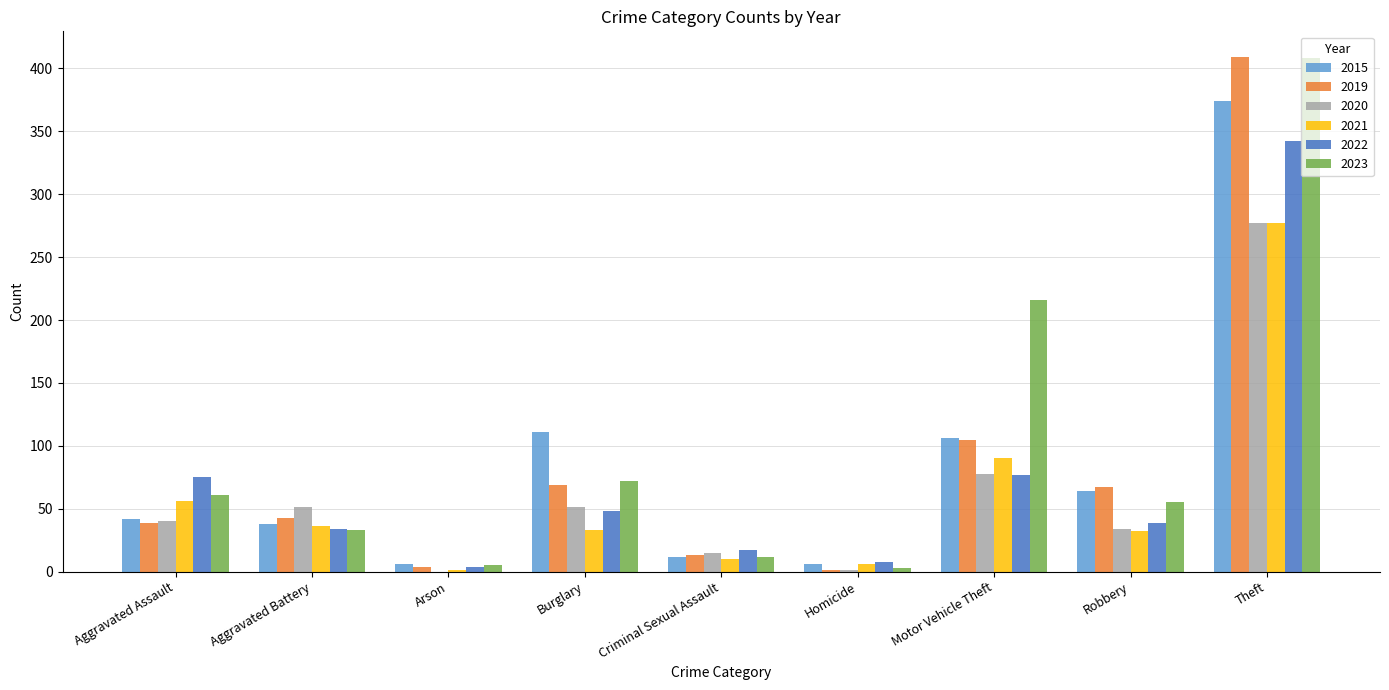

At which category is the sum across all series the highest?

Theft